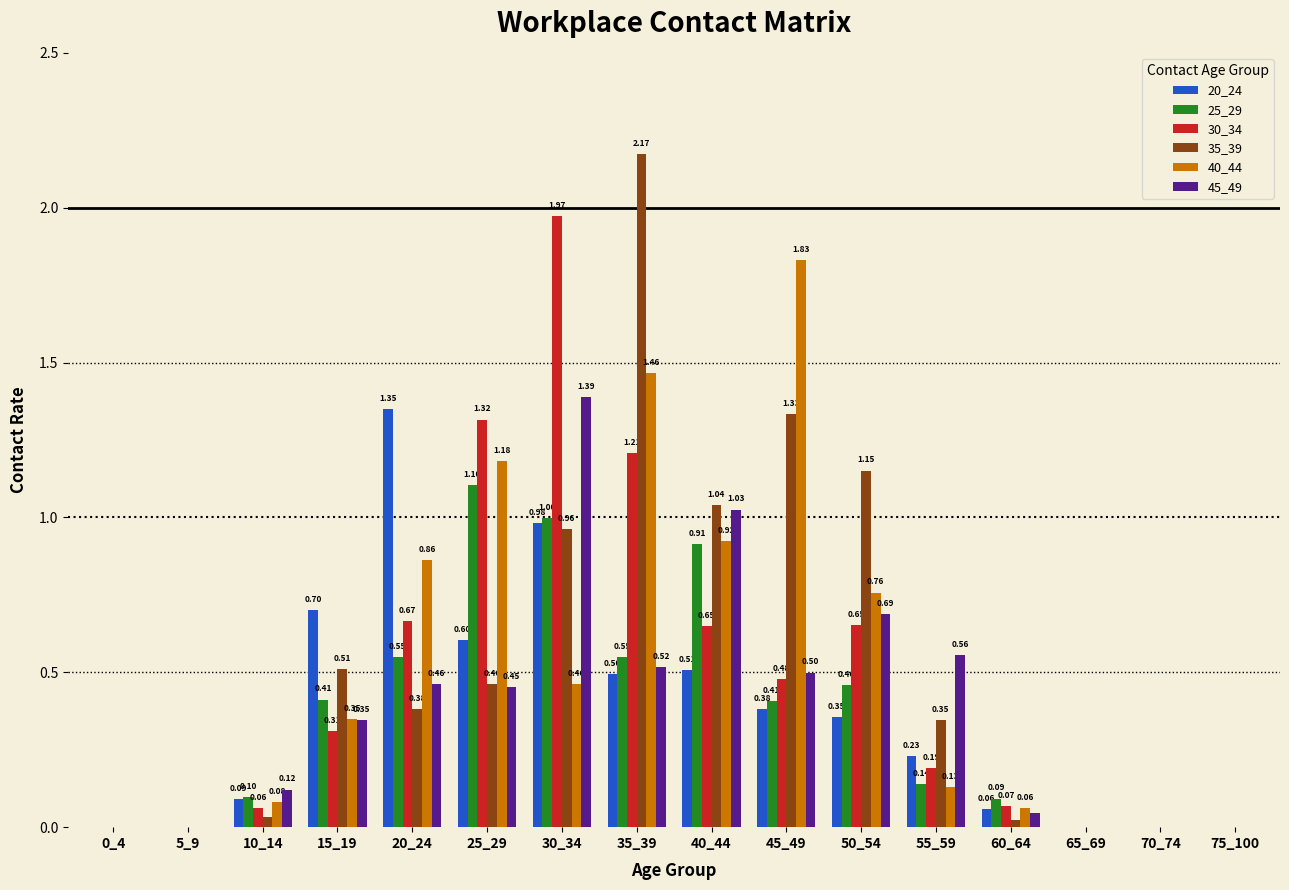

Is it true that 40_44 equals 0.6 at 20_24?

False